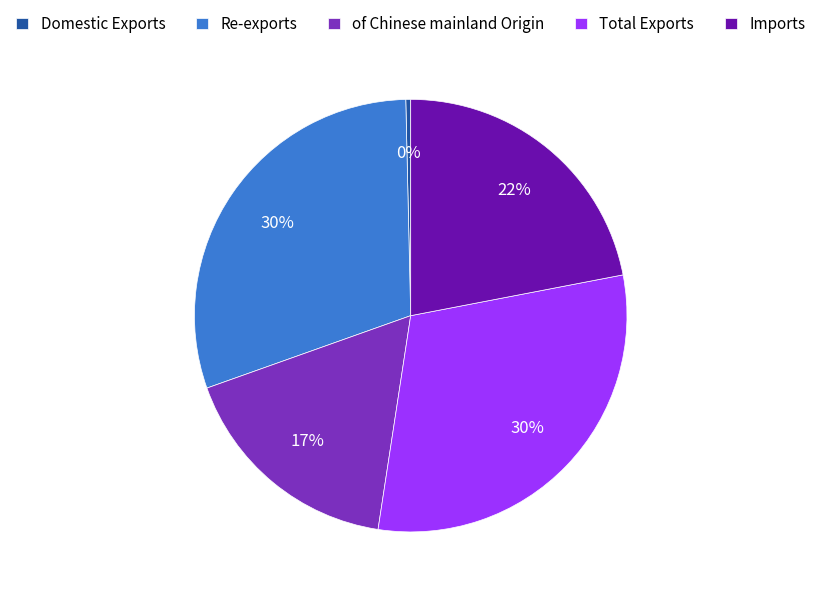

To the nearest percent, what percentage of the pie is Imports?

22%